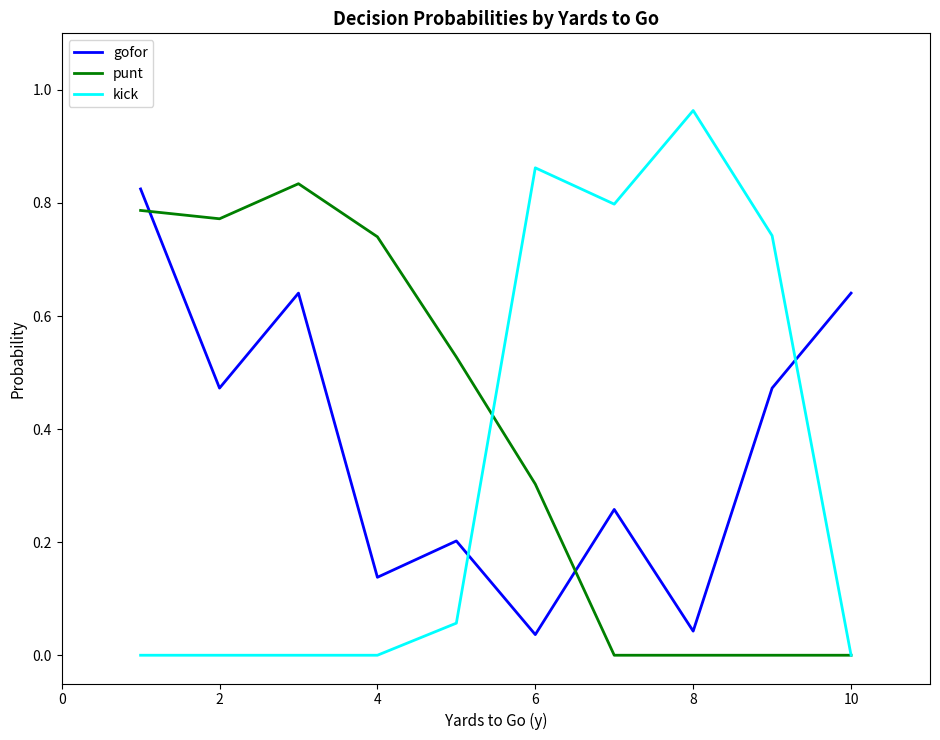

Which series has the largest range (max minus min)?

kick